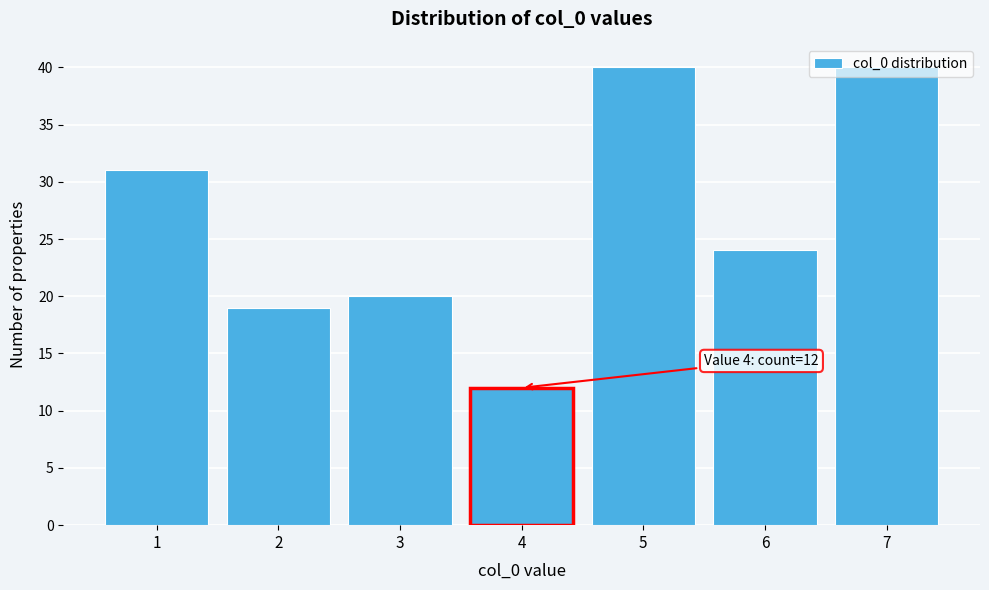

The value at 2 is 19. True or false?

True